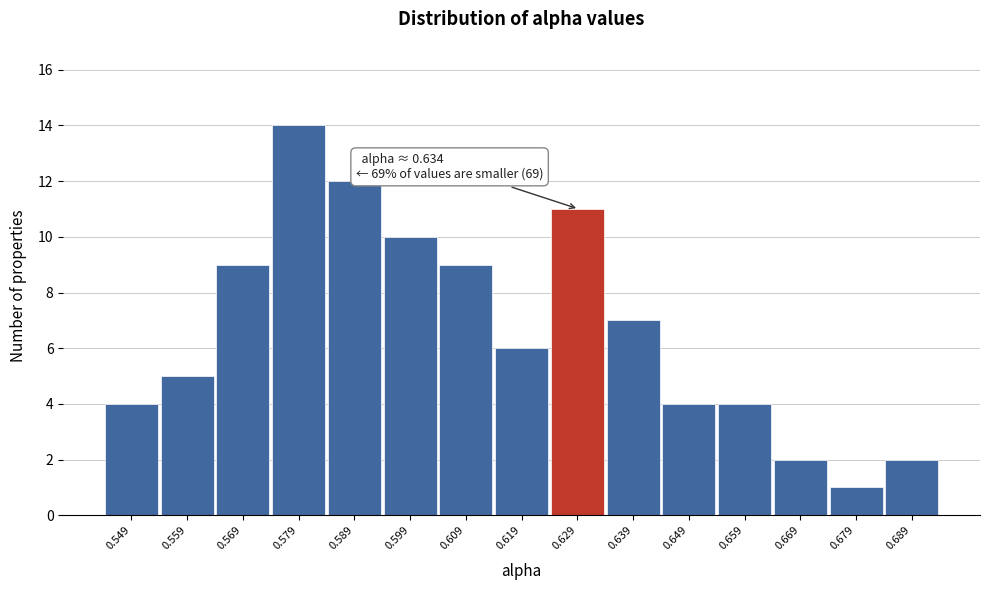

Reading left to right, list all the values displayed in this chart.

4	5	9	14	12	10	9	6	11	7	4	4	2	1	2